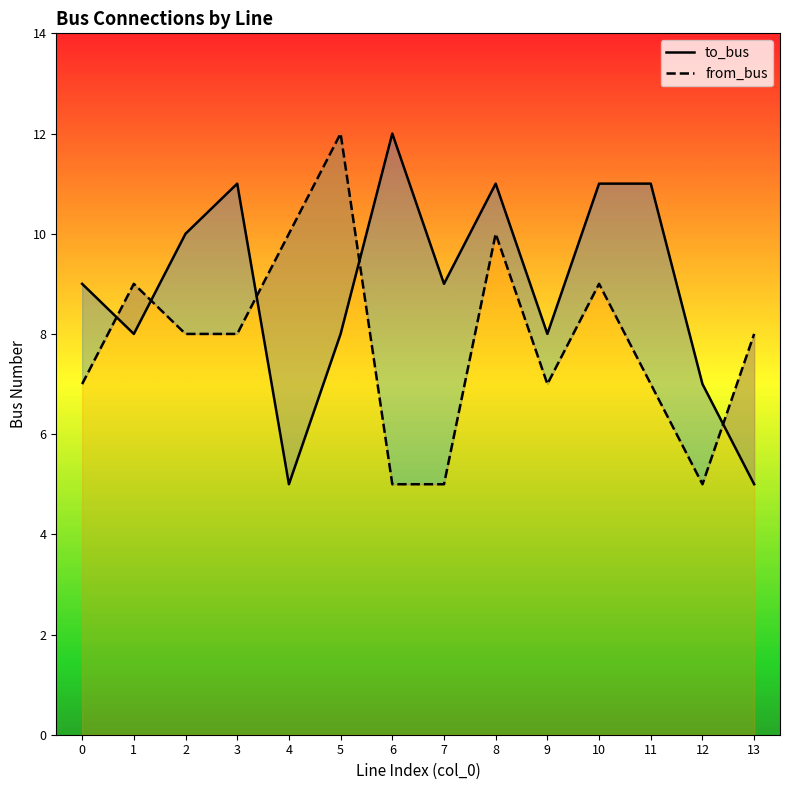

True or false: from_bus has a value of 5 at 7.

True